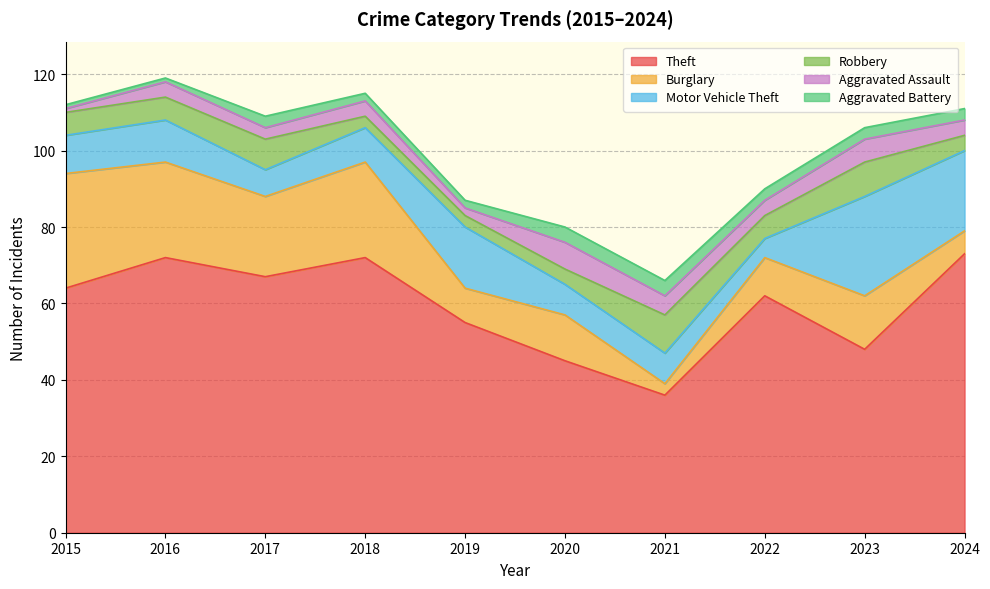

Is it true that Aggravated Battery equals 5 at 2022?

False